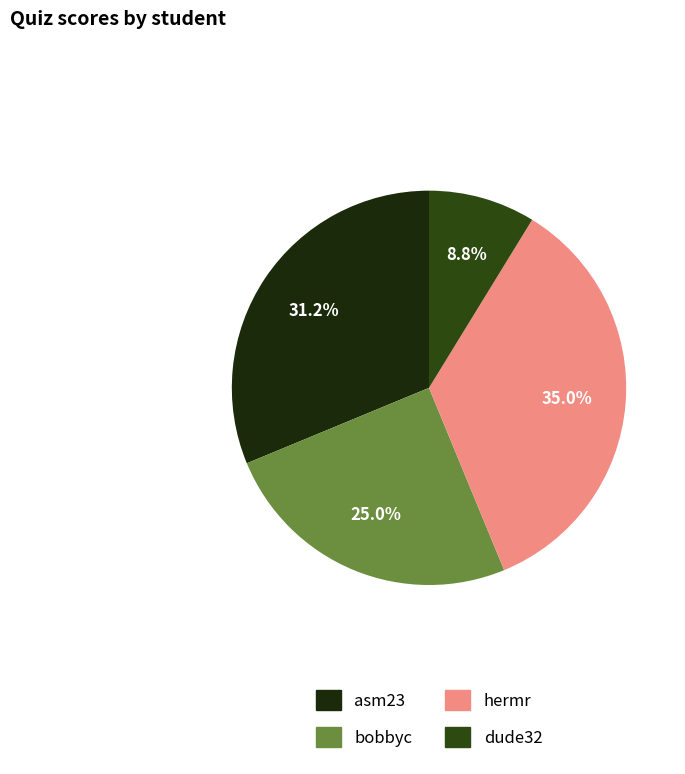

Which slice is the smallest?

dude32